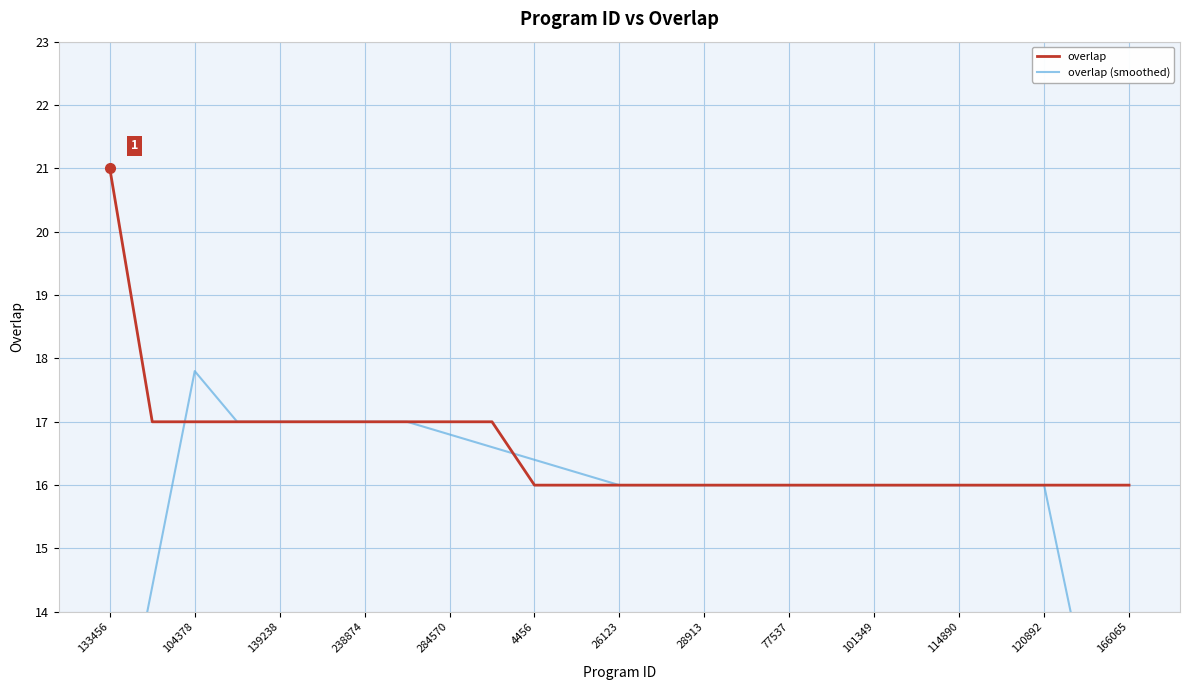

What is the sum of all overlap (smoothed) values?

392.6